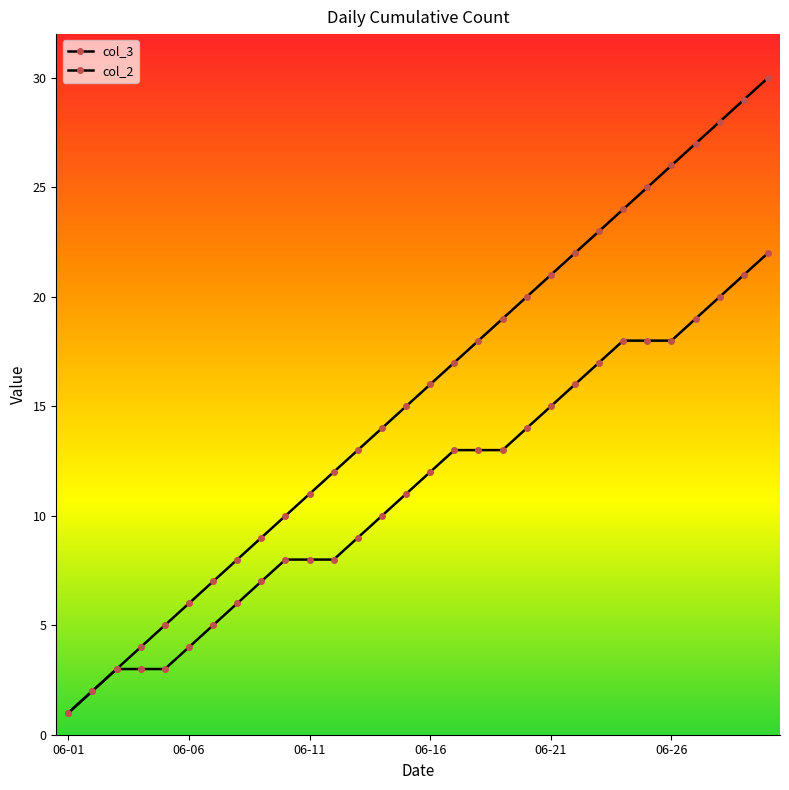

Is it true that col_2 equals 11 at 2022-06-15?

True